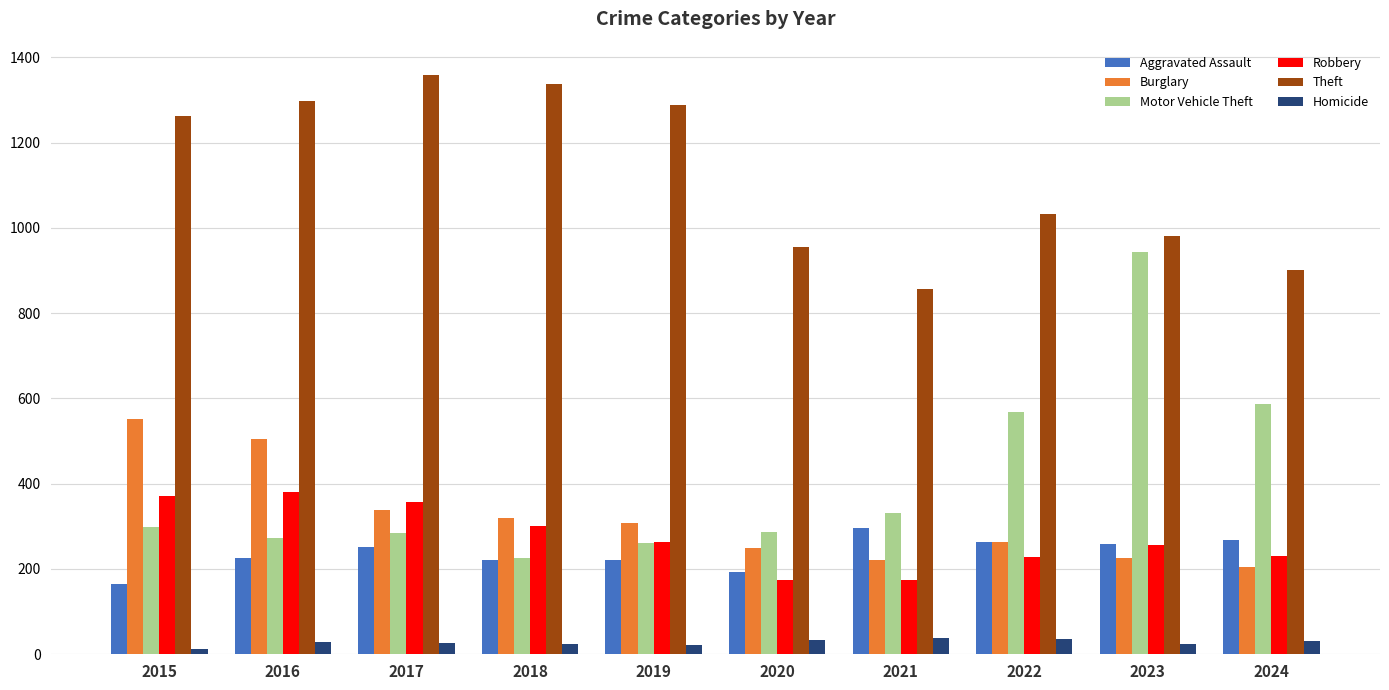

Does the chart contain any negative values?

No